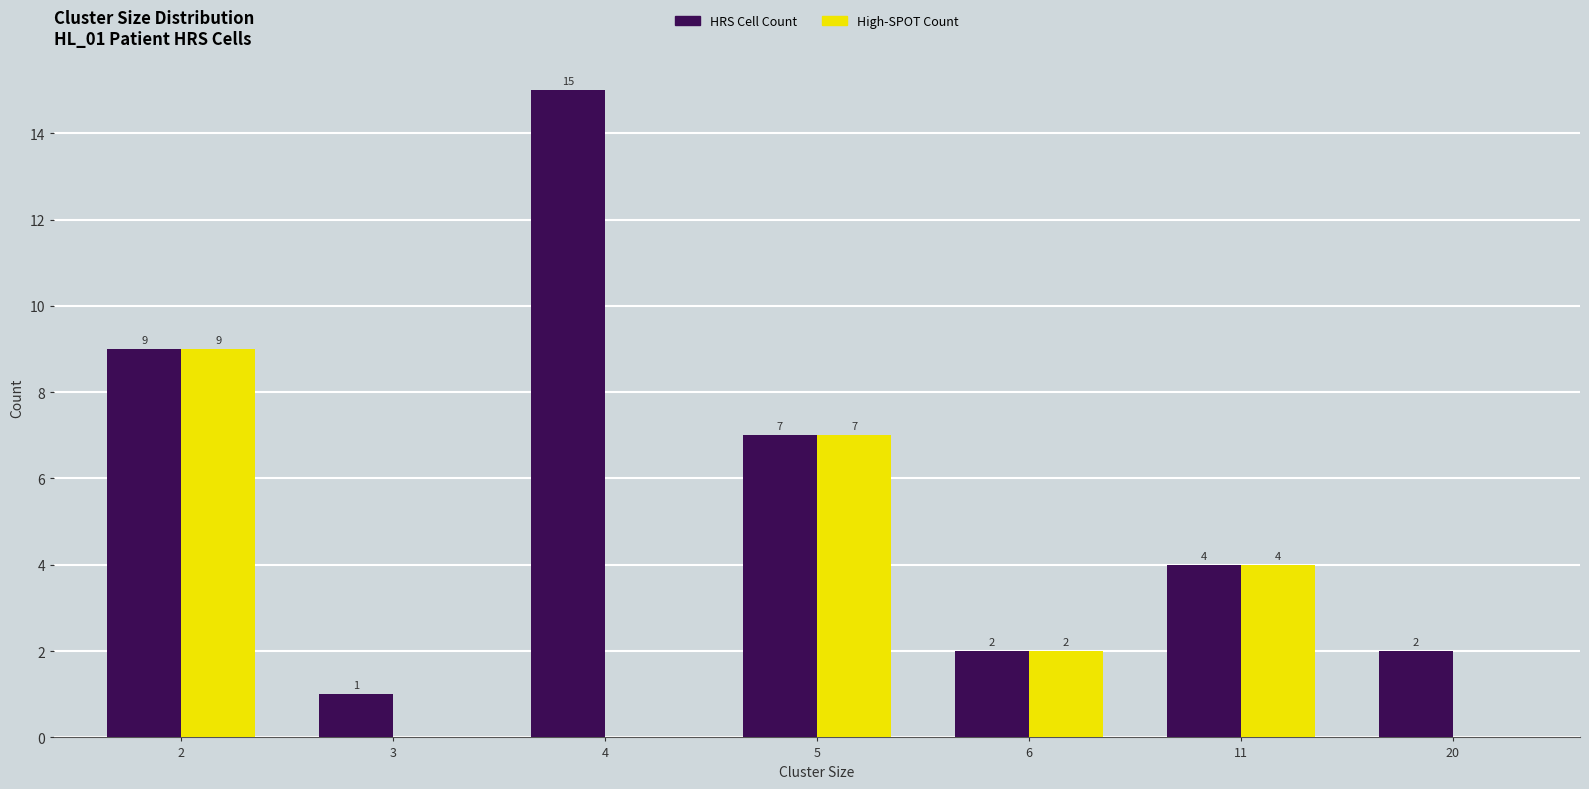

How many groups of bars are there?

7